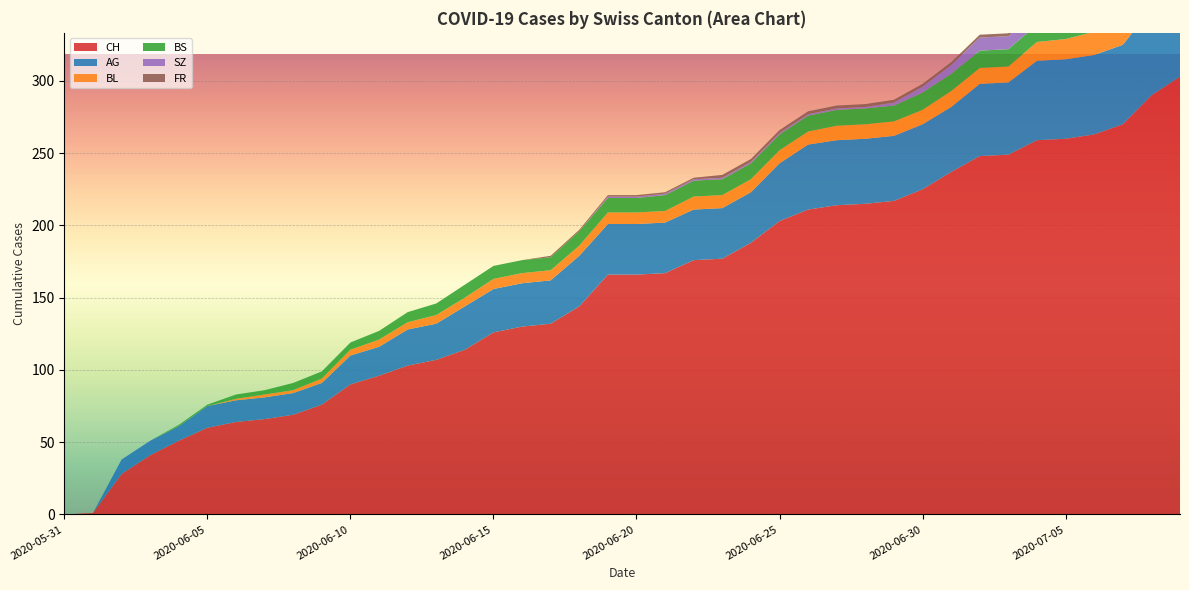

Reading left to right, extract all data points from this chart.

CH: 2020-05-31=0	2020-06-01=1	2020-06-02=28	2020-06-03=41	2020-06-04=51	2020-06-05=60	2020-06-06=64	2020-06-07=66	2020-06-08=69	2020-06-09=76	2020-06-10=90	2020-06-11=96	2020-06-12=103	2020-06-13=107	2020-06-14=114	2020-06-15=126	2020-06-16=130	2020-06-17=132	2020-06-18=144	2020-06-19=166	2020-06-20=166	2020-06-21=167	2020-06-22=176	2020-06-23=177	2020-06-24=188	2020-06-25=203	2020-06-26=211	2020-06-27=214	2020-06-28=215	2020-06-29=217	2020-06-30=225	2020-07-01=237	2020-07-02=248	2020-07-03=249	2020-07-04=259	2020-07-05=260	2020-07-06=263	2020-07-07=270	2020-07-08=290	2020-07-09=303
AG: 2020-05-31=0	2020-06-01=0	2020-06-02=10	2020-06-03=10	2020-06-04=10	2020-06-05=15	2020-06-06=15	2020-06-07=15	2020-06-08=15	2020-06-09=15	2020-06-10=20	2020-06-11=20	2020-06-12=25	2020-06-13=25	2020-06-14=30	2020-06-15=30	2020-06-16=30	2020-06-17=30	2020-06-18=35	2020-06-19=35	2020-06-20=35	2020-06-21=35	2020-06-22=35	2020-06-23=35	2020-06-24=35	2020-06-25=40	2020-06-26=45	2020-06-27=45	2020-06-28=45	2020-06-29=45	2020-06-30=45	2020-07-01=45	2020-07-02=50	2020-07-03=50	2020-07-04=55	2020-07-05=55	2020-07-06=55	2020-07-07=55	2020-07-08=60	2020-07-09=70
BL: 2020-05-31=0	2020-06-01=0	2020-06-02=0	2020-06-03=0	2020-06-04=0	2020-06-05=0	2020-06-06=1	2020-06-07=2	2020-06-08=2	2020-06-09=3	2020-06-10=4	2020-06-11=5	2020-06-12=5	2020-06-13=6	2020-06-14=6	2020-06-15=7	2020-06-16=7	2020-06-17=7	2020-06-18=7	2020-06-19=8	2020-06-20=8	2020-06-21=8	2020-06-22=9	2020-06-23=9	2020-06-24=9	2020-06-25=9	2020-06-26=9	2020-06-27=10	2020-06-28=10	2020-06-29=10	2020-06-30=10	2020-07-01=11	2020-07-02=11	2020-07-03=11	2020-07-04=13	2020-07-05=14	2020-07-06=16	2020-07-07=18	2020-07-08=19	2020-07-09=20
BS: 2020-05-31=0	2020-06-01=0	2020-06-02=0	2020-06-03=0	2020-06-04=1	2020-06-05=1	2020-06-06=3	2020-06-07=3	2020-06-08=5	2020-06-09=5	2020-06-10=5	2020-06-11=6	2020-06-12=7	2020-06-13=8	2020-06-14=9	2020-06-15=9	2020-06-16=9	2020-06-17=9	2020-06-18=10	2020-06-19=10	2020-06-20=10	2020-06-21=11	2020-06-22=11	2020-06-23=11	2020-06-24=11	2020-06-25=11	2020-06-26=11	2020-06-27=11	2020-06-28=11	2020-06-29=11	2020-06-30=12	2020-07-01=12	2020-07-02=12	2020-07-03=12	2020-07-04=12	2020-07-05=12	2020-07-06=12	2020-07-07=12	2020-07-08=12	2020-07-09=12
SZ: 2020-05-31=0	2020-06-01=0	2020-06-02=0	2020-06-03=0	2020-06-04=0	2020-06-05=0	2020-06-06=0	2020-06-07=0	2020-06-08=0	2020-06-09=0	2020-06-10=0	2020-06-11=0	2020-06-12=0	2020-06-13=0	2020-06-14=0	2020-06-15=0	2020-06-16=0	2020-06-17=0	2020-06-18=0	2020-06-19=1	2020-06-20=1	2020-06-21=1	2020-06-22=1	2020-06-23=1	2020-06-24=1	2020-06-25=1	2020-06-26=1	2020-06-27=1	2020-06-28=1	2020-06-29=2	2020-06-30=4	2020-07-01=6	2020-07-02=9	2020-07-03=9	2020-07-04=9	2020-07-05=9	2020-07-06=9	2020-07-07=9	2020-07-08=17	2020-07-09=17
FR: 2020-05-31=0	2020-06-01=0	2020-06-02=0	2020-06-03=0	2020-06-04=0	2020-06-05=0	2020-06-06=0	2020-06-07=0	2020-06-08=0	2020-06-09=0	2020-06-10=0	2020-06-11=0	2020-06-12=0	2020-06-13=0	2020-06-14=0	2020-06-15=0	2020-06-16=0	2020-06-17=1	2020-06-18=1	2020-06-19=1	2020-06-20=1	2020-06-21=1	2020-06-22=1	2020-06-23=2	2020-06-24=2	2020-06-25=2	2020-06-26=2	2020-06-27=2	2020-06-28=2	2020-06-29=2	2020-06-30=2	2020-07-01=2	2020-07-02=2	2020-07-03=2	2020-07-04=2	2020-07-05=2	2020-07-06=2	2020-07-07=2	2020-07-08=2	2020-07-09=2